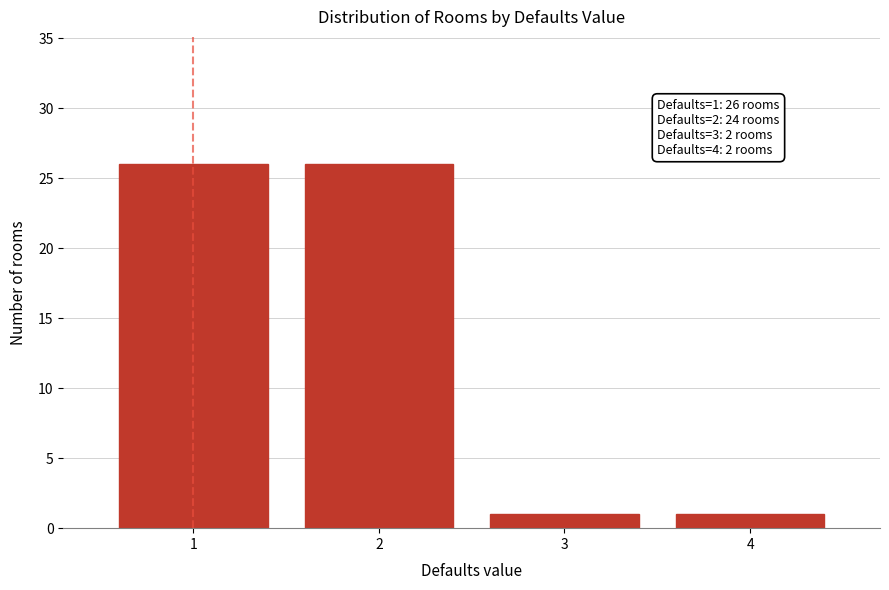

Reading left to right, transcribe all the data shown in this chart.

26	26	1	1